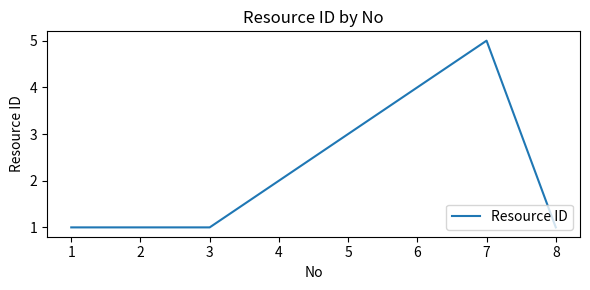

Approximately how many times larger is the value at 5 compared to 7?

0.6